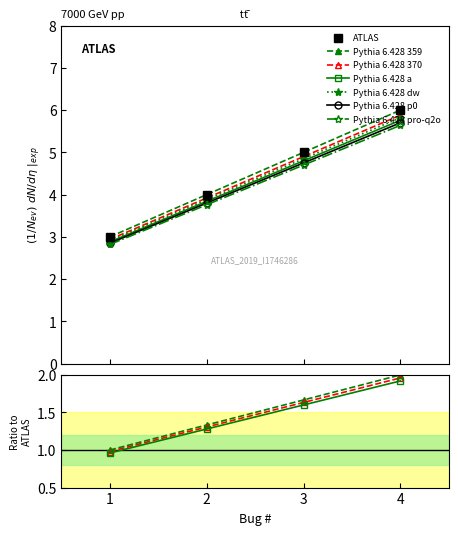

What is the change in value from 2 to 3?

+1